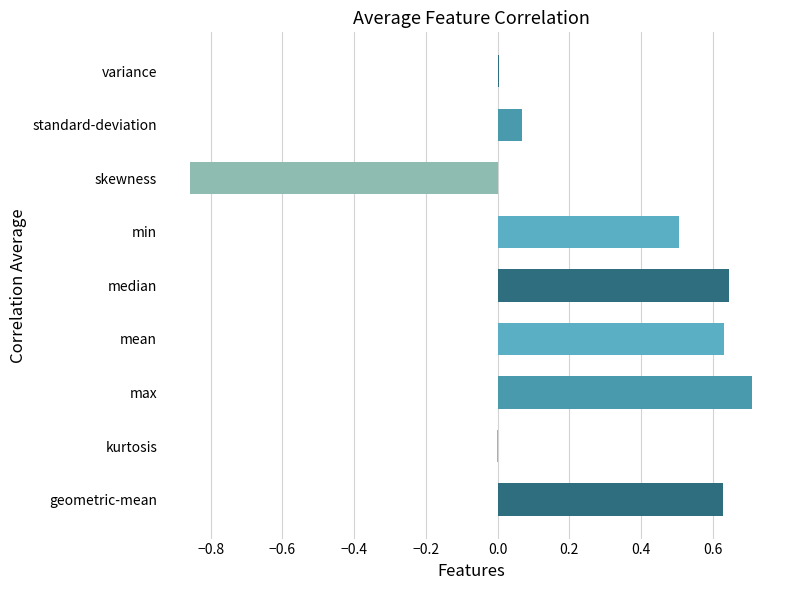

Which label corresponds to the largest value in the chart?

max